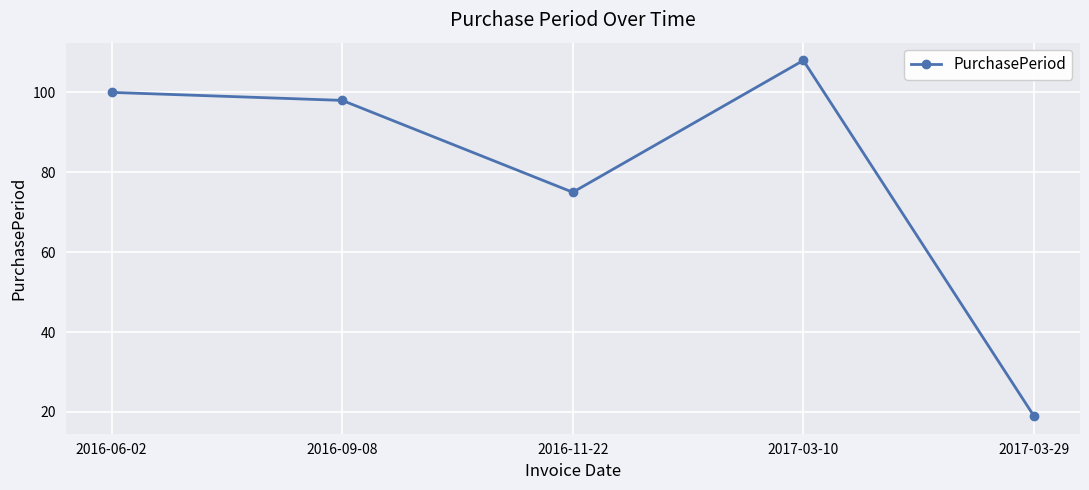

What is the difference between the second highest and second lowest values?

25